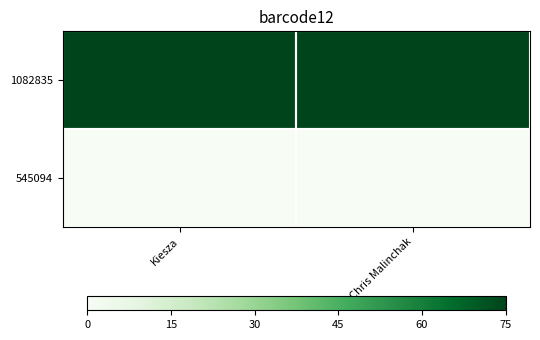

Which series has the largest total across all categories?

1082835